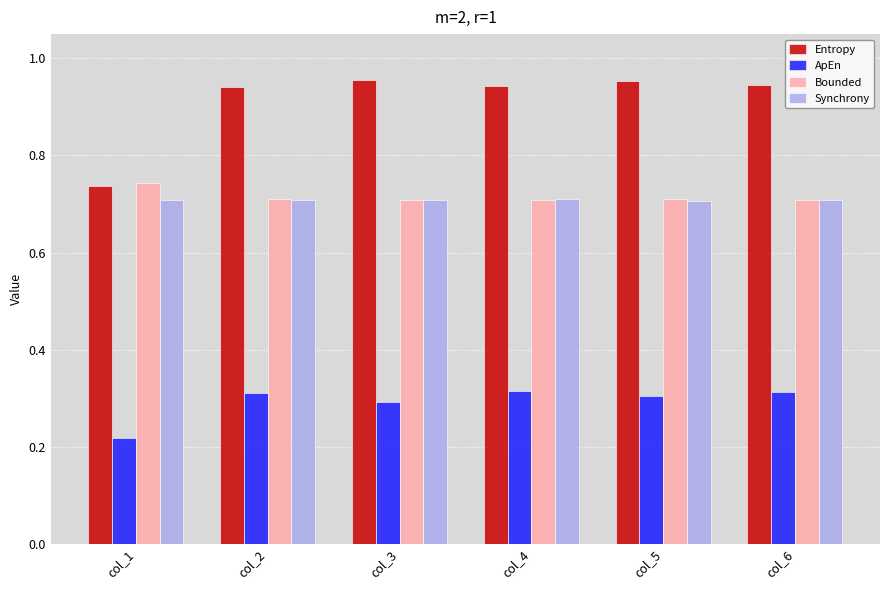

What is the total value across all series at col_3?

2.7